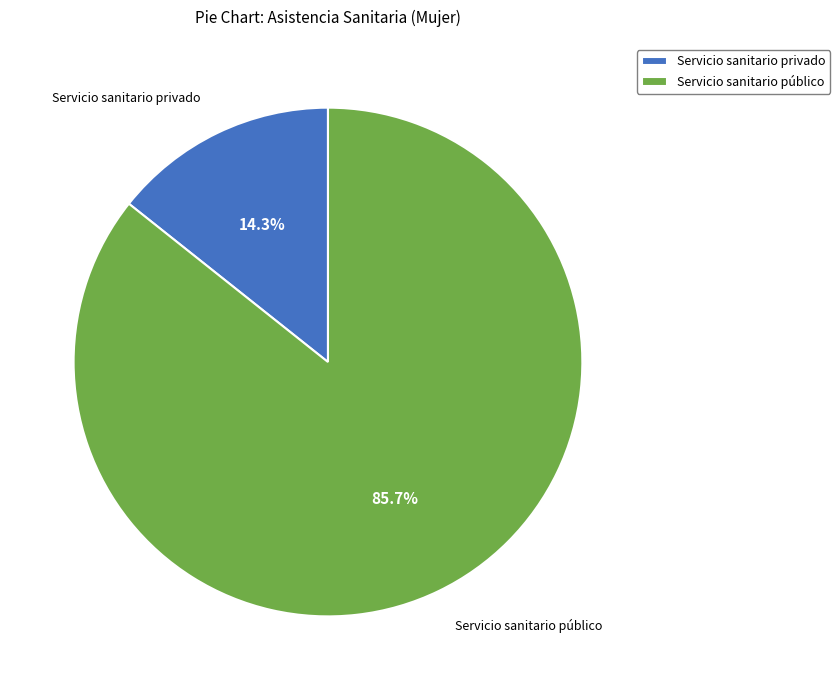

To the nearest percent, what is the combined percentage of Servicio sanitario privado and Servicio sanitario público?

100%